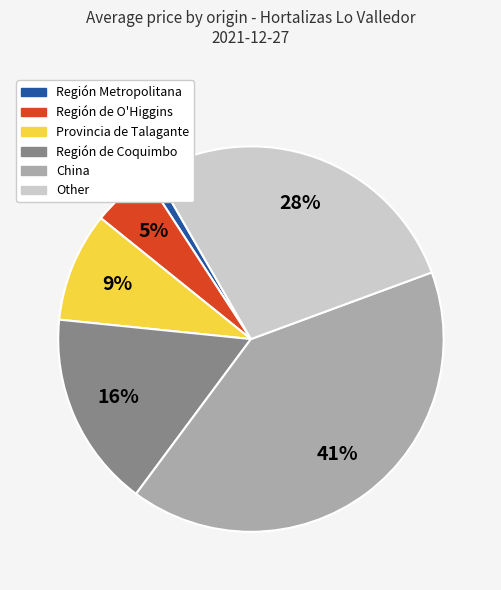

Rank the categories by value from lowest to highest.

Región Metropolitana, Región de O'Higgins, Provincia de Talagante, Región de Coquimbo, Other, China